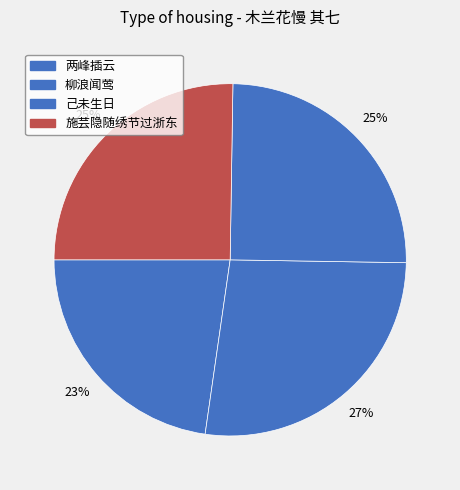

To the nearest percent, what is the difference between the largest and smallest slice percentages?

4%